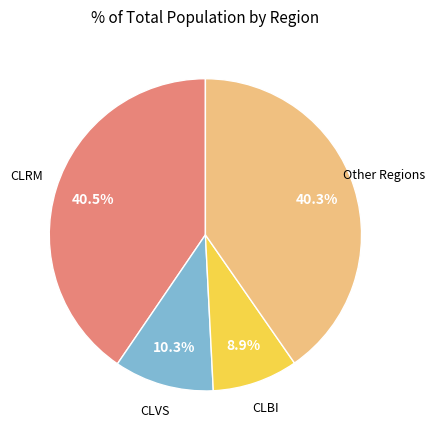

Does any single category account for the majority?

No